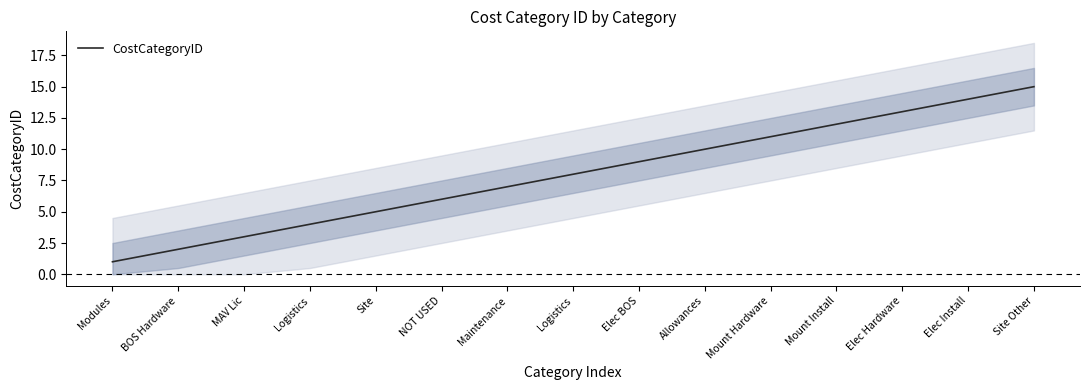

What is the sum of the values at Mount Hardware and Logistics?

15